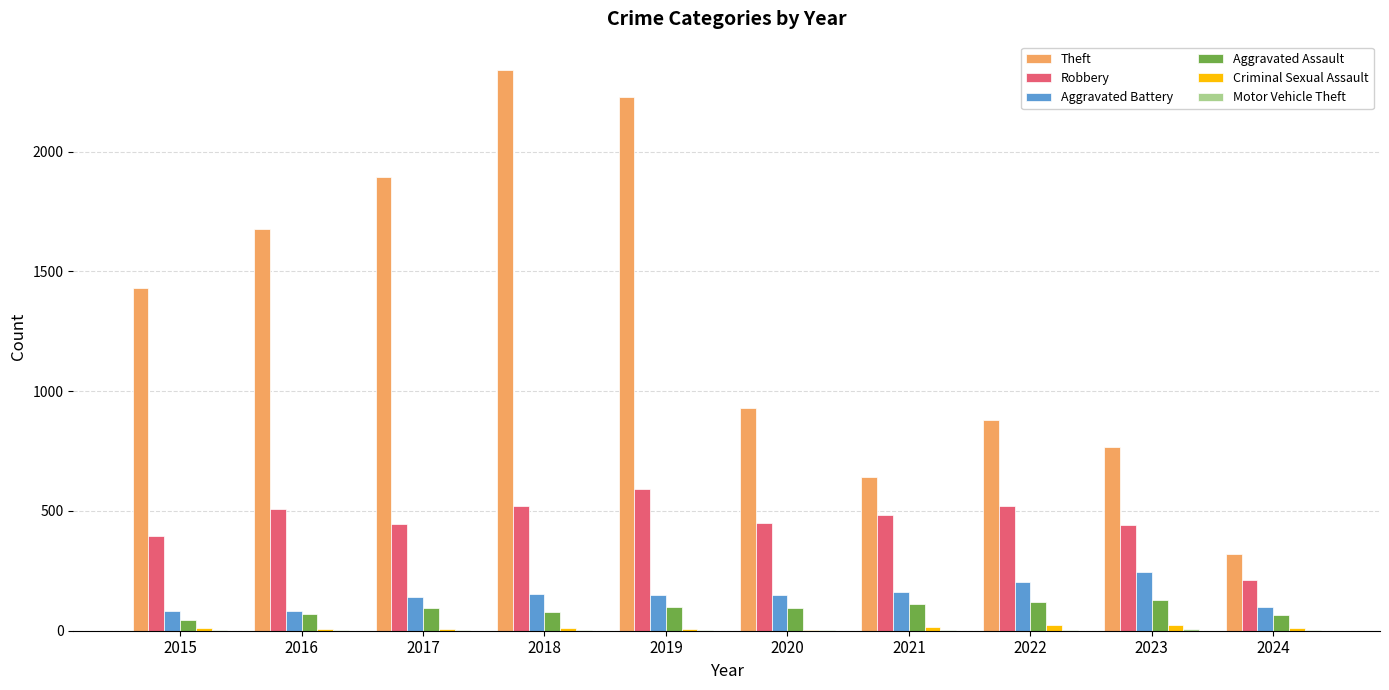

Count the number of categories in the chart.

10